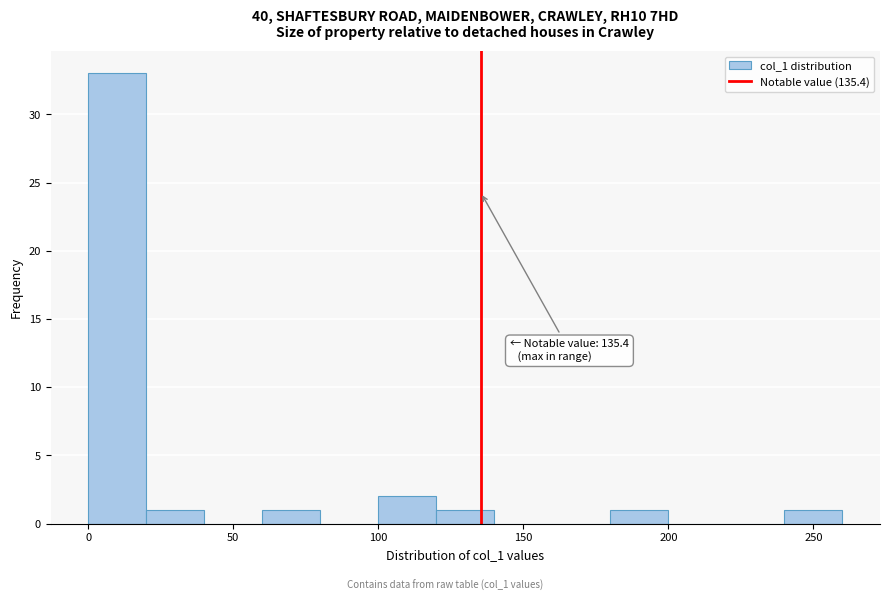

Over which range of the x-axis is the bar tallest?

0 to 20